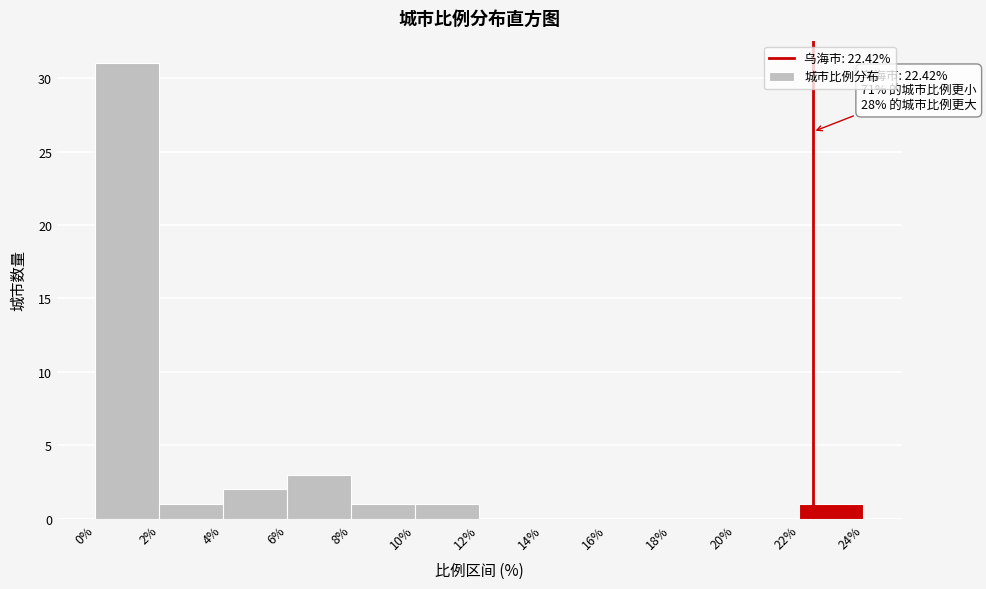

Over which range of the x-axis is the bar tallest?

0% to 2%